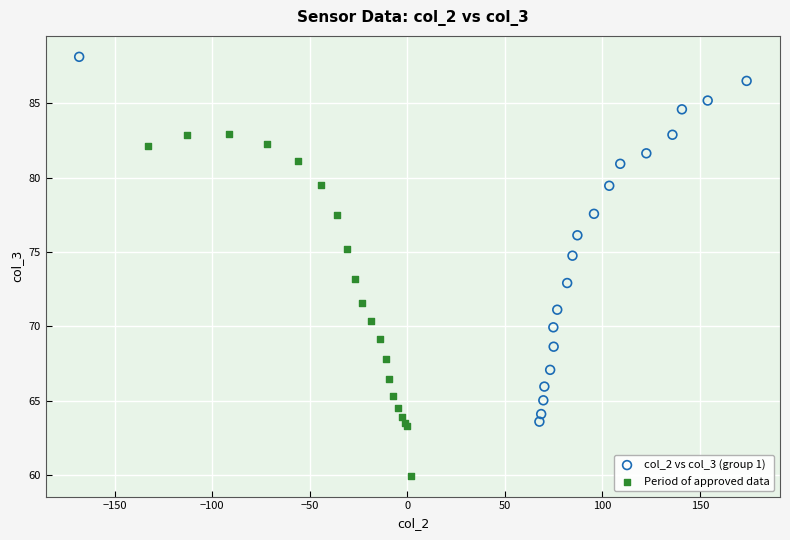

Which series reaches the maximum Y coordinate?

col_2 vs col_3 (group 1)